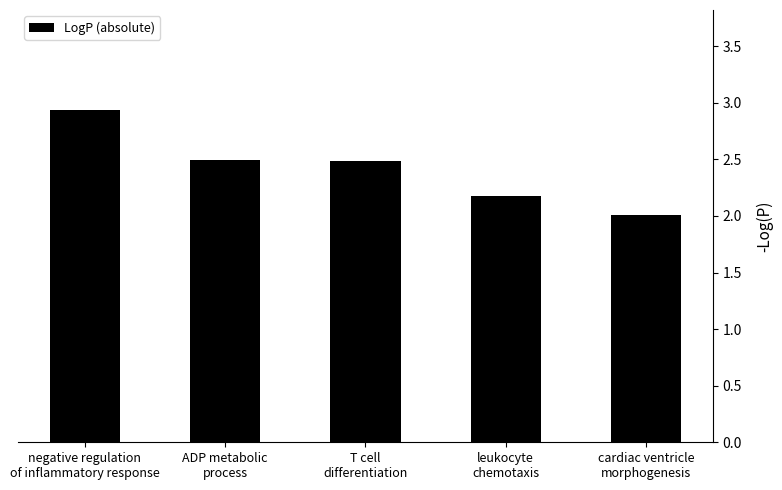

What is the average value?

2.4